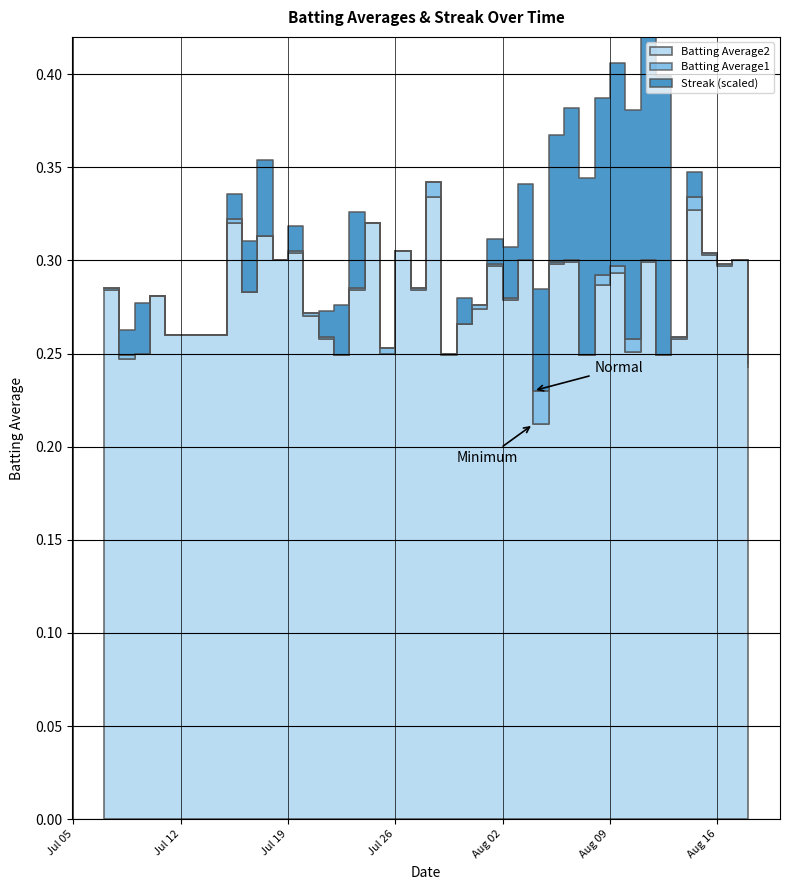

At which category does Streak reach its first local peak?

2010-07-09